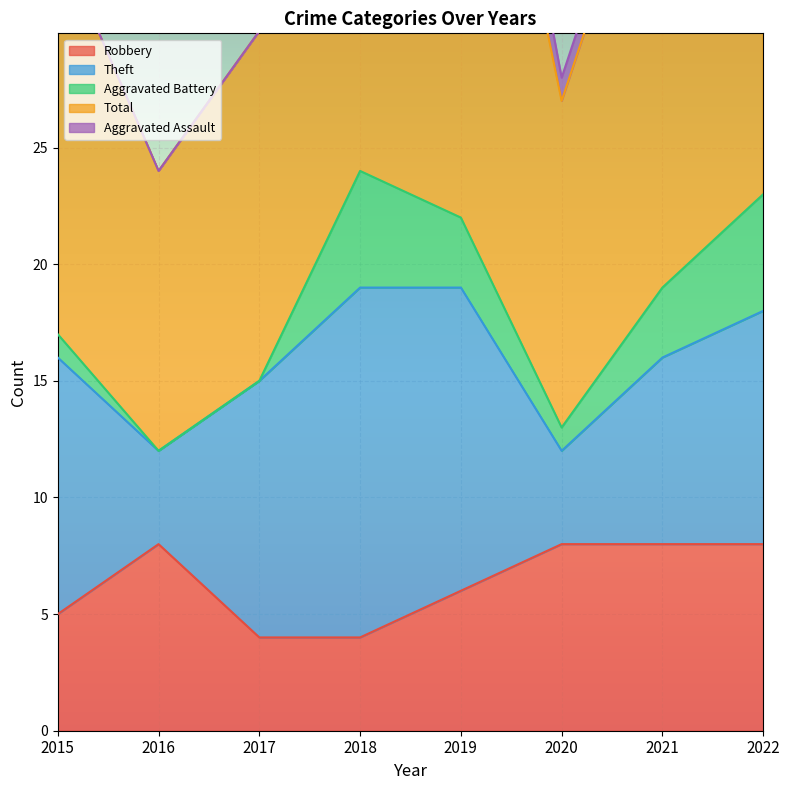

True or false: Total and Aggravated Assault intersect in this chart.

False